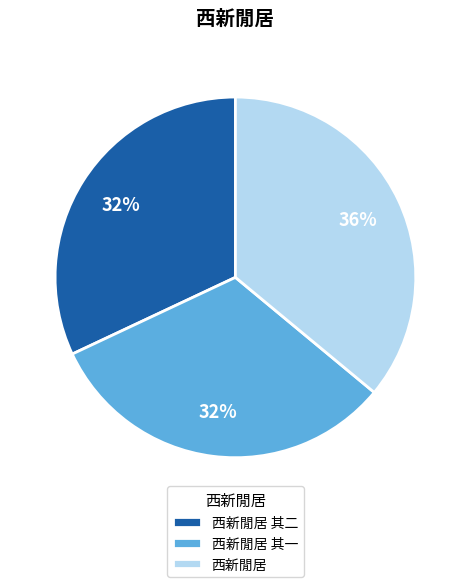

Count the number of slices in the pie.

3